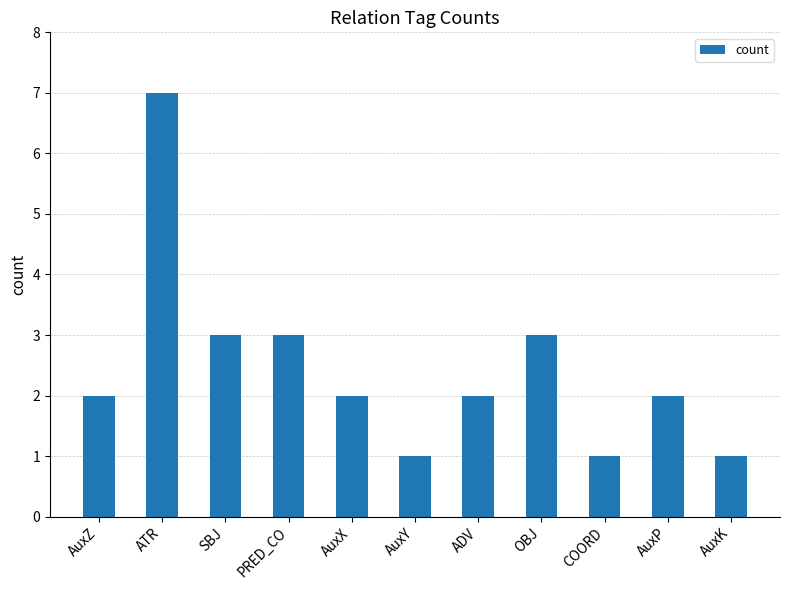

What is the sum of the values at AuxX and AuxK?

3